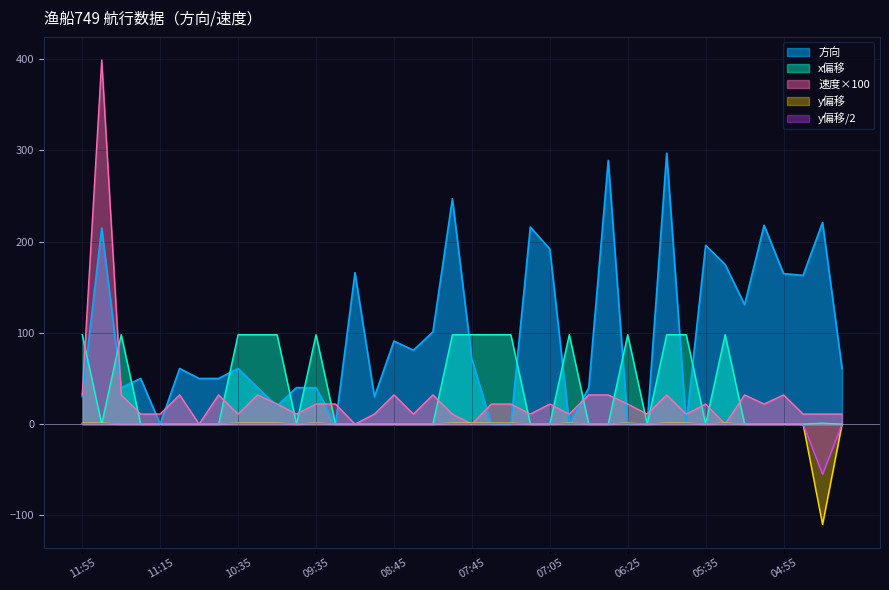

What are all the series names shown in the legend?

方向, x偏移, 速度×100, y偏移, y偏移/2